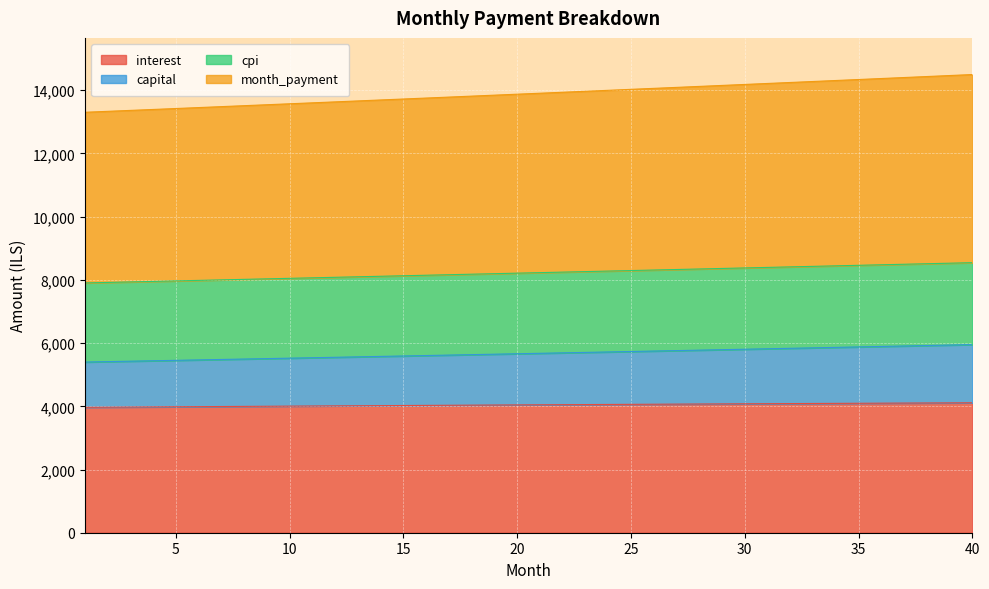

Is the value of month_payment at 27 greater than the value of interest at 31?

Yes